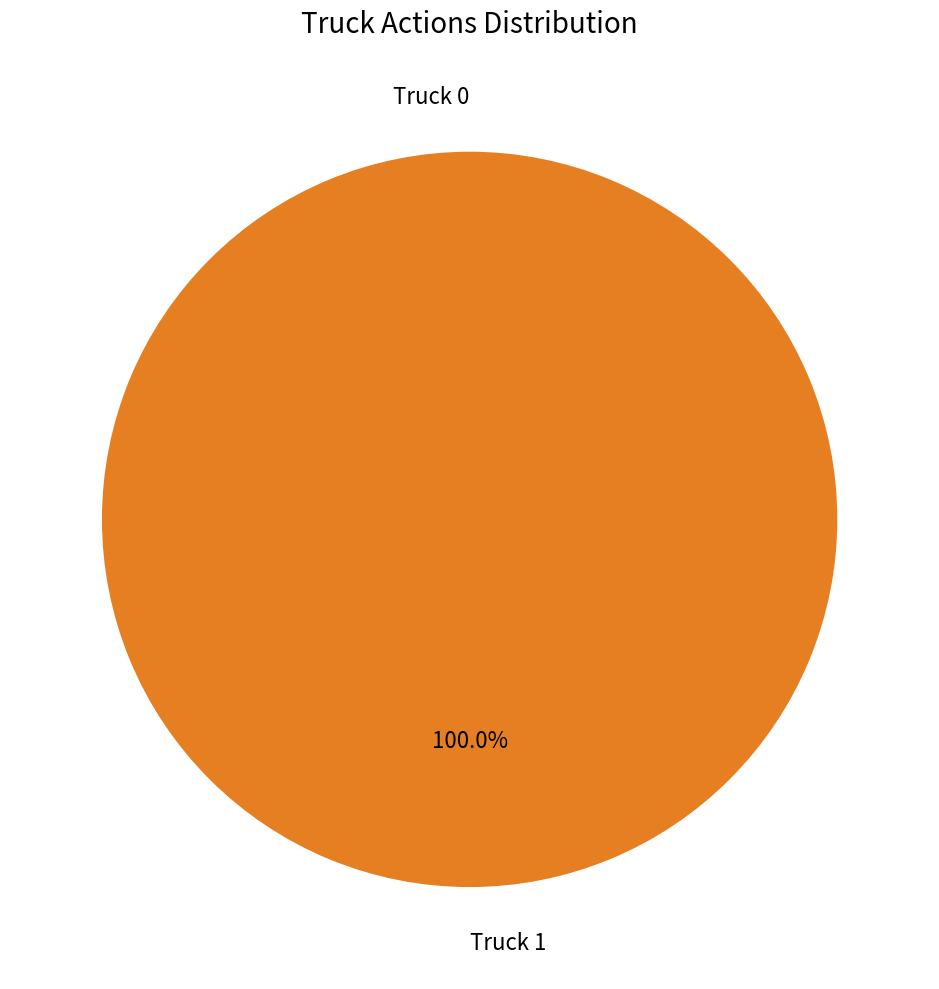

Rank the categories by value from lowest to highest.

Truck 0, Truck 1